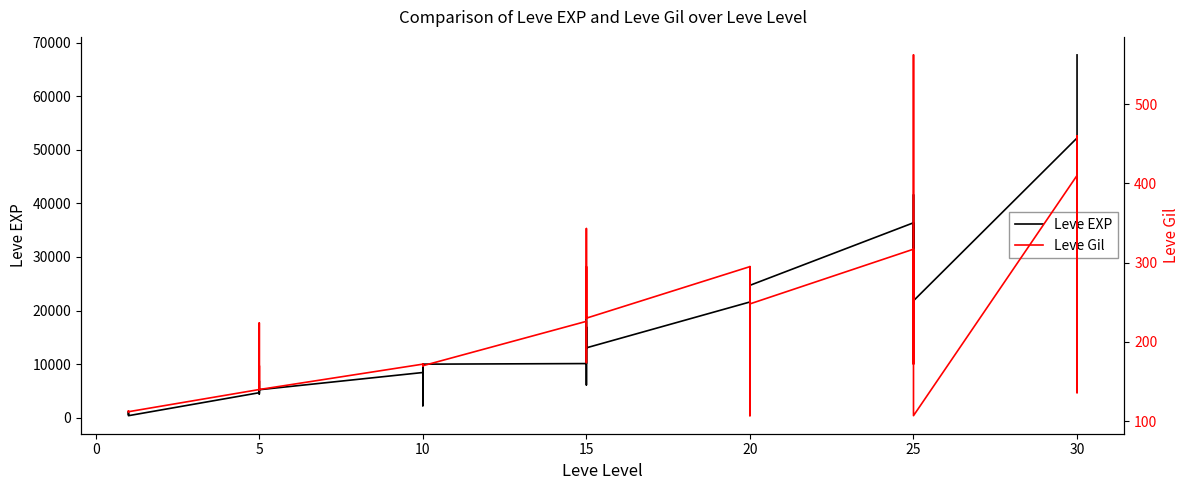

How many series are shown in this chart?

2